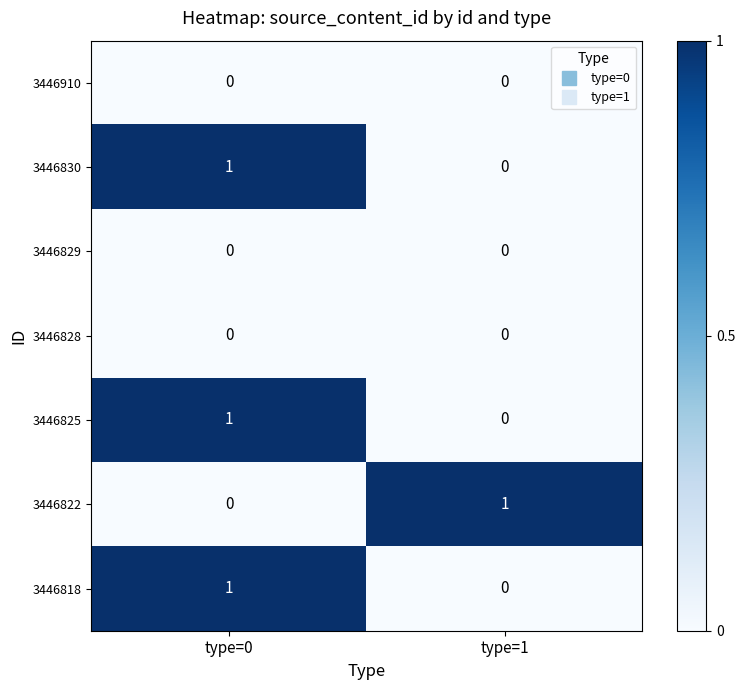

At which label does 3446830 reach its peak?

type=0